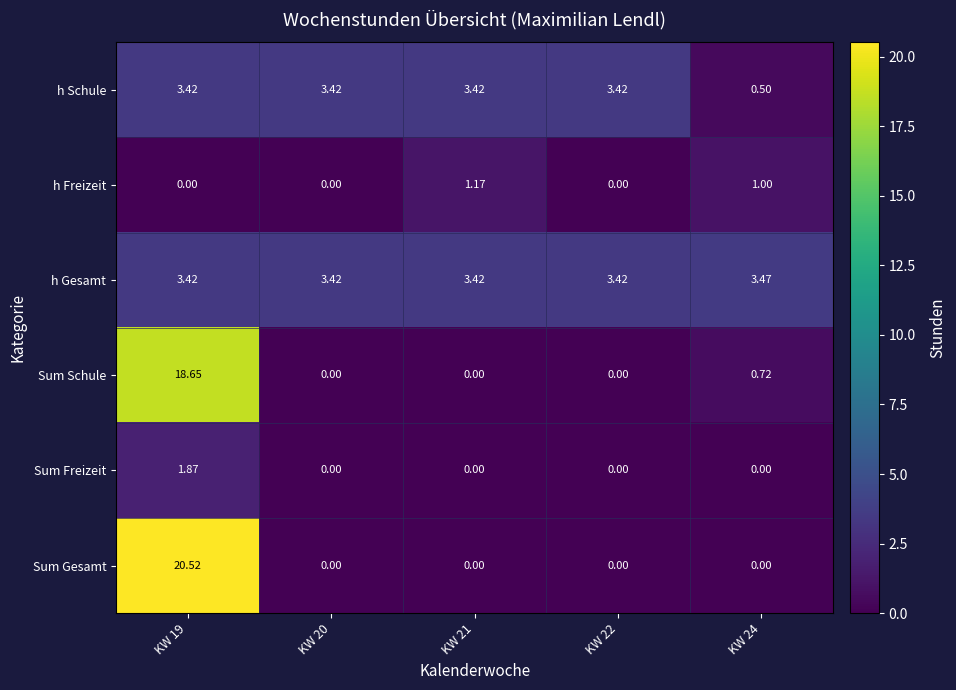

Which series has the largest total across all categories?

Sum Gesamt